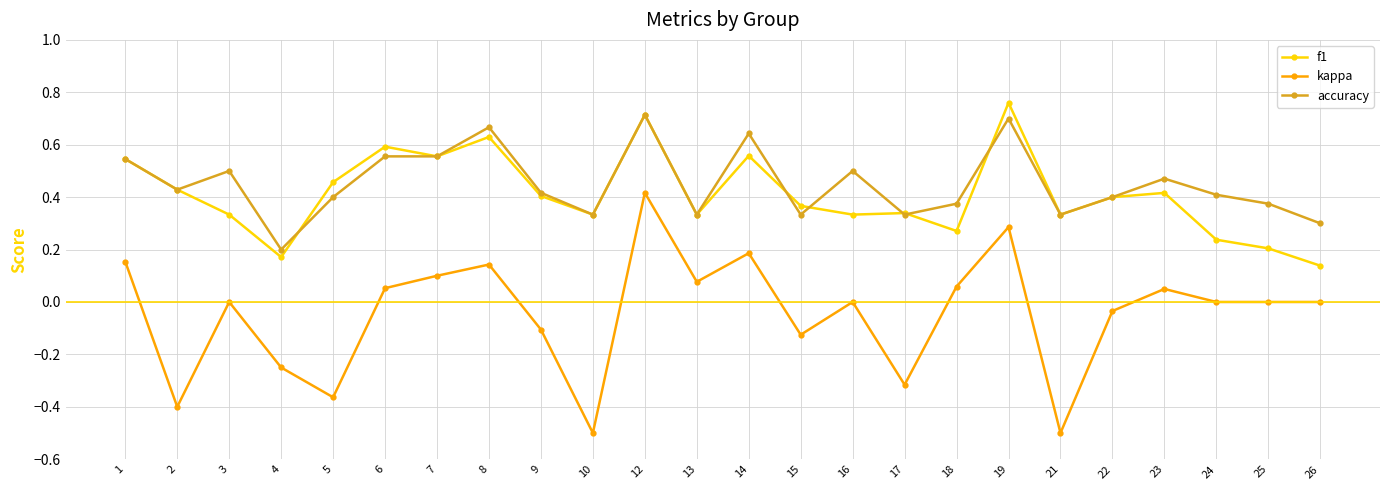

What is the difference between the maximum and minimum values in the kappa series?

0.9